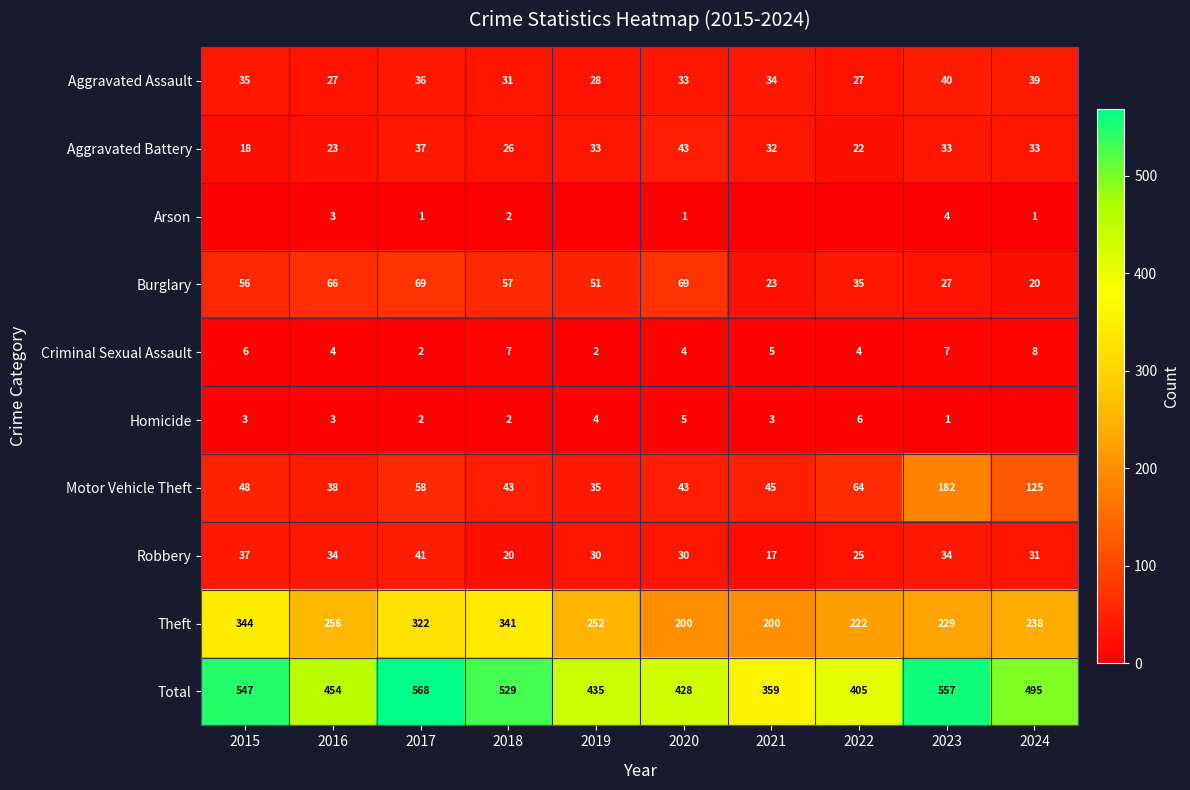

What is the total value across all series at 2016?

908